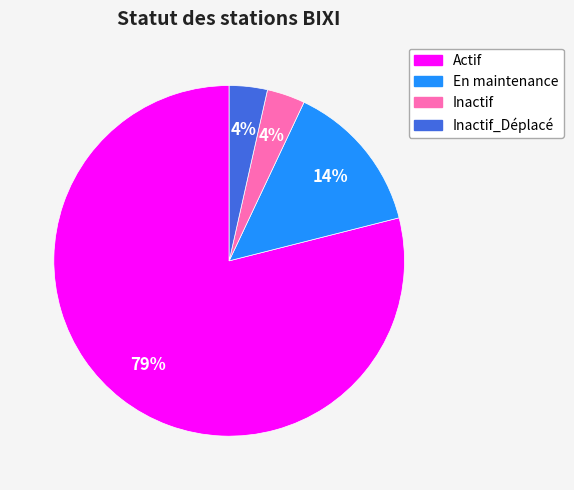

Count the number of slices in the pie.

4